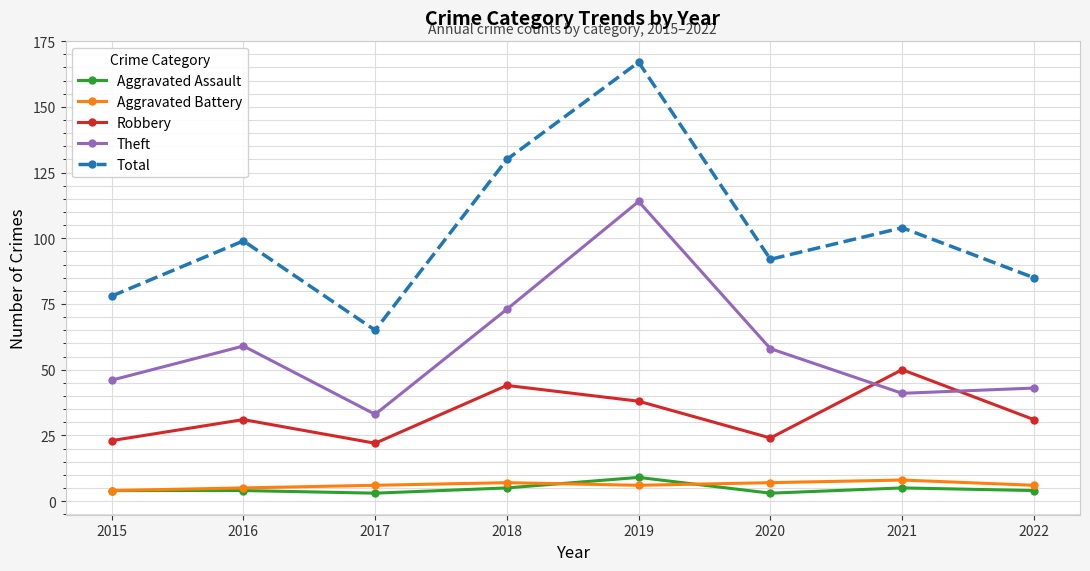

Between 2015 and 2016, which series saw the biggest shift?

Total